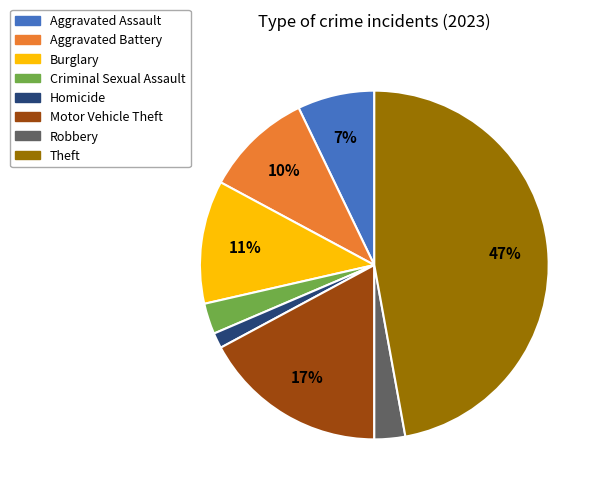

The Aggravated Battery slice represents 21% of the pie. True or false?

False